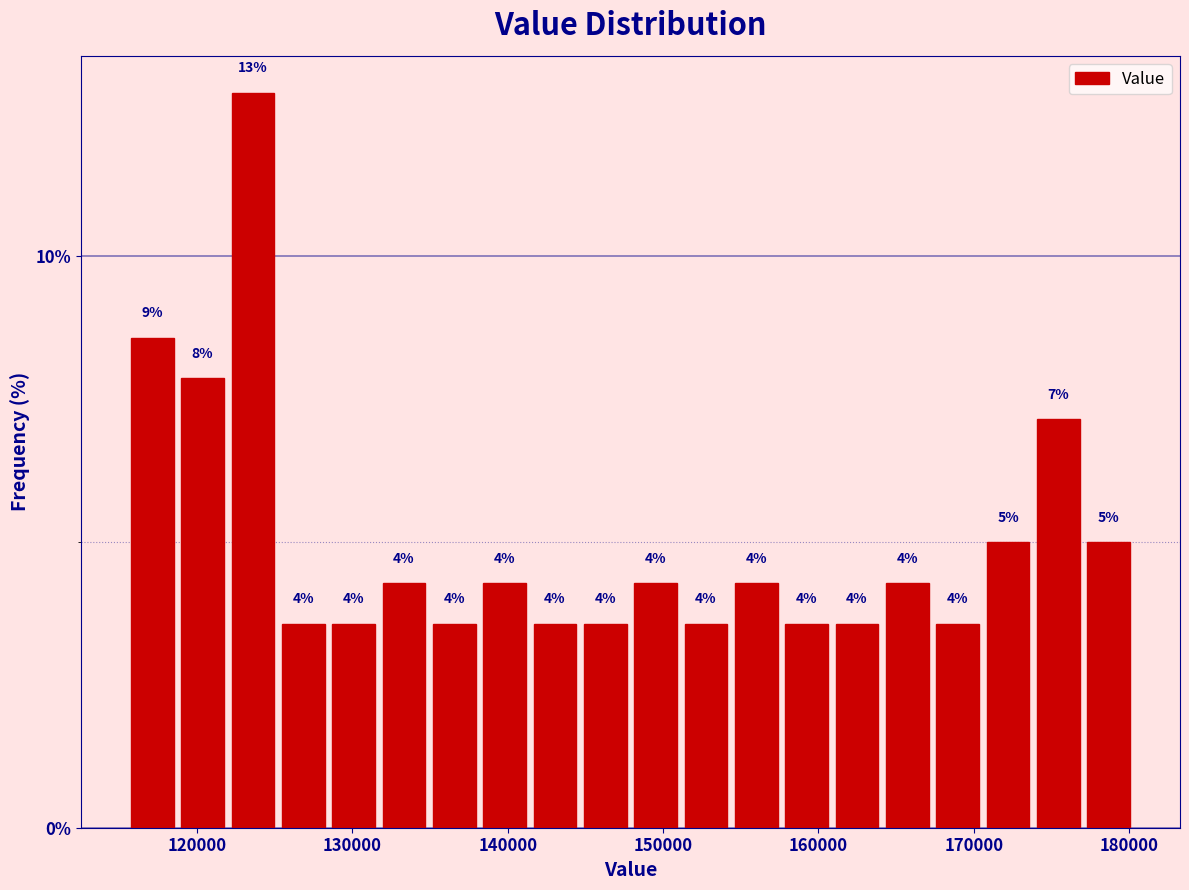

Around what value on the x-axis is the tallest bar? Give the approximate position of its centre, as read against the axis.

124000